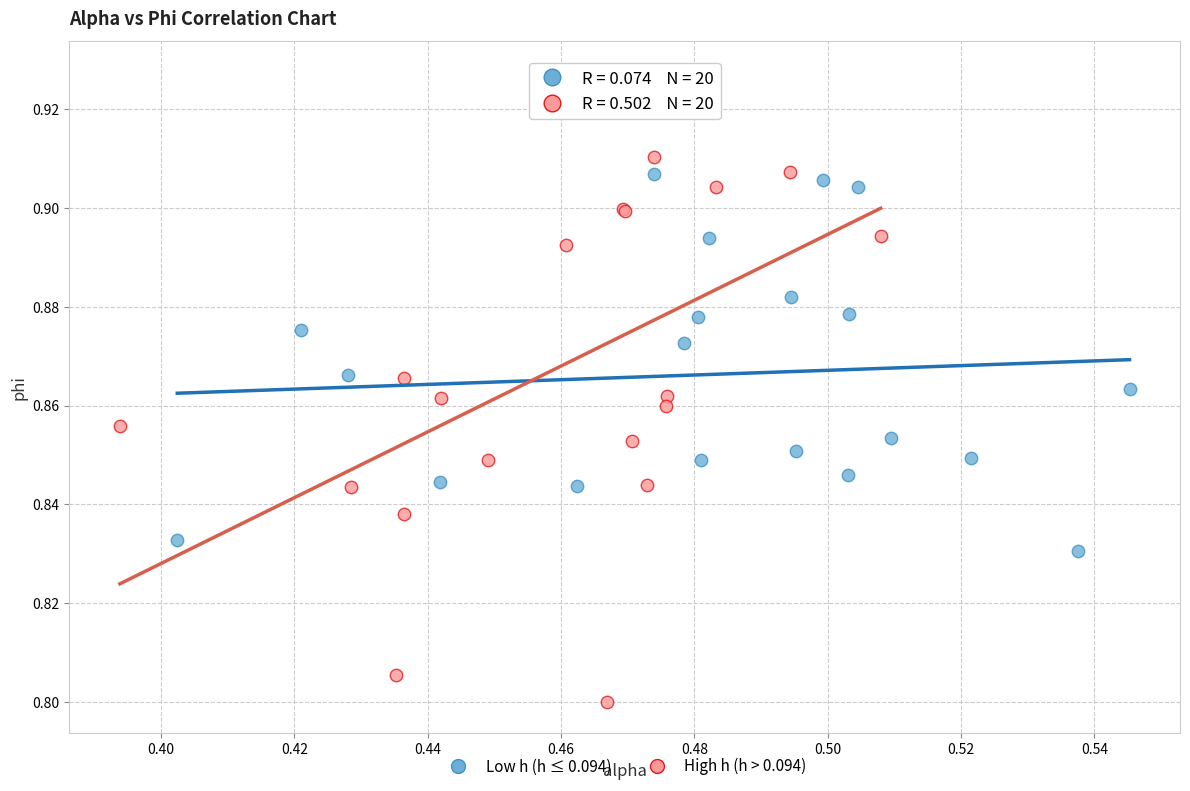

Which series has the widest spread of Y values?

High h (h > 0.094)